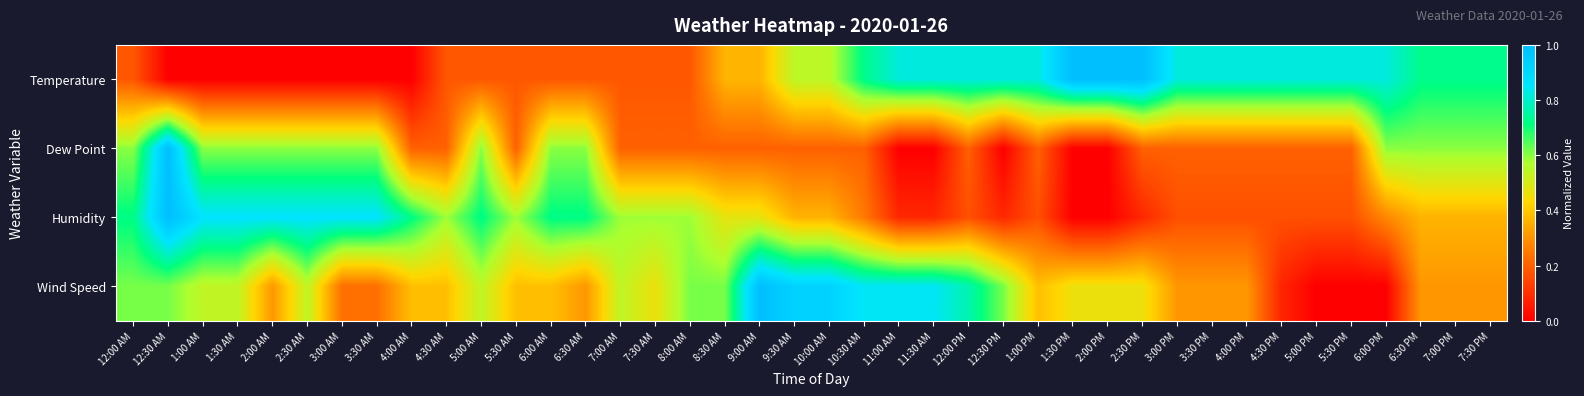

At which category does the chart reach its peak across all series?

1:30 PM